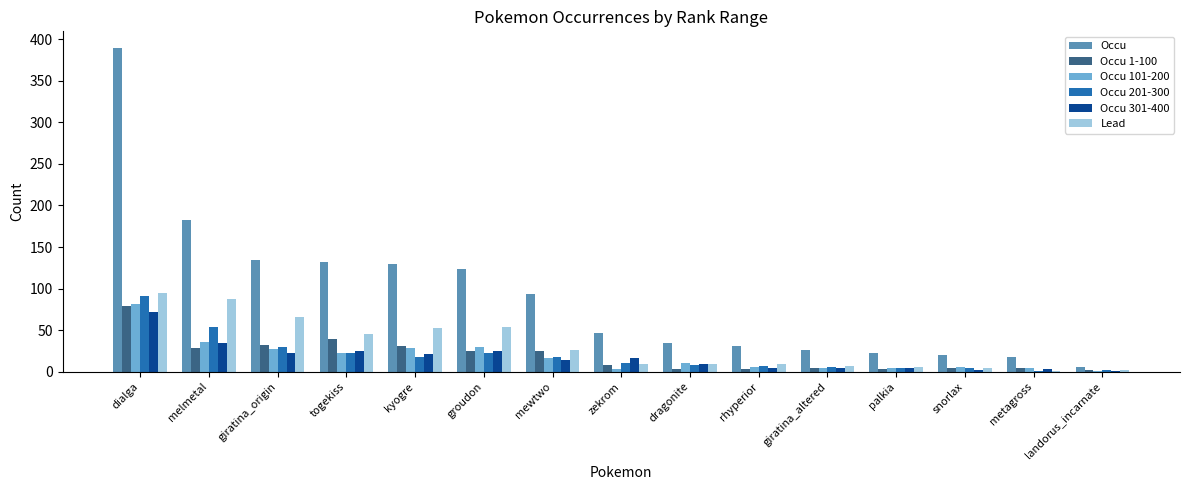

How many series are shown in this chart?

6